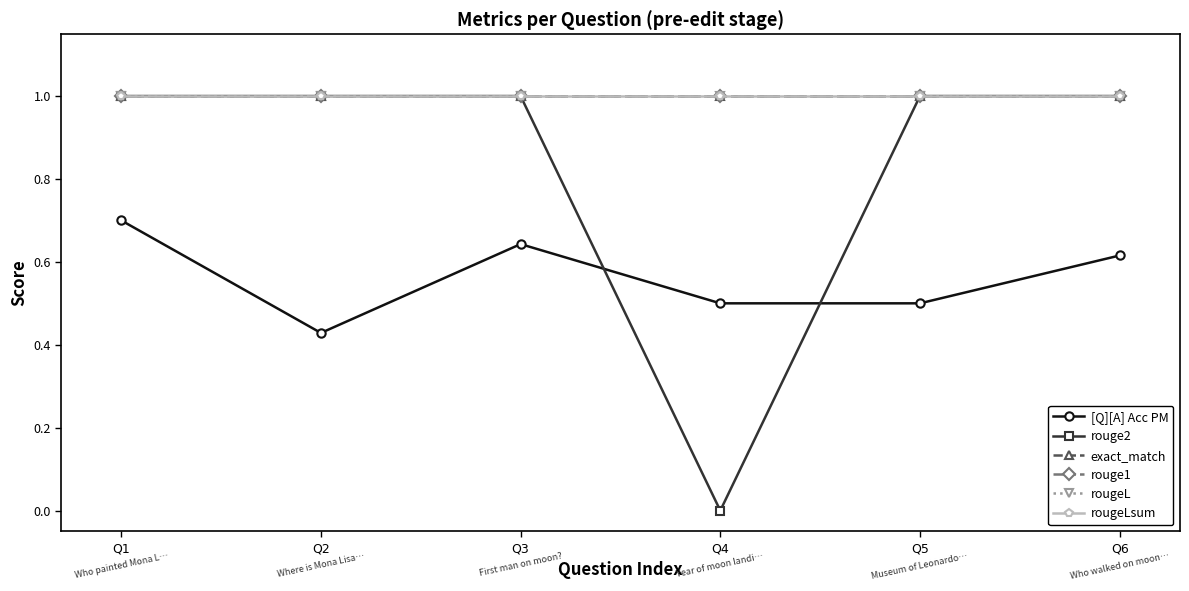

Is this an area chart (filled region under the line)?

No